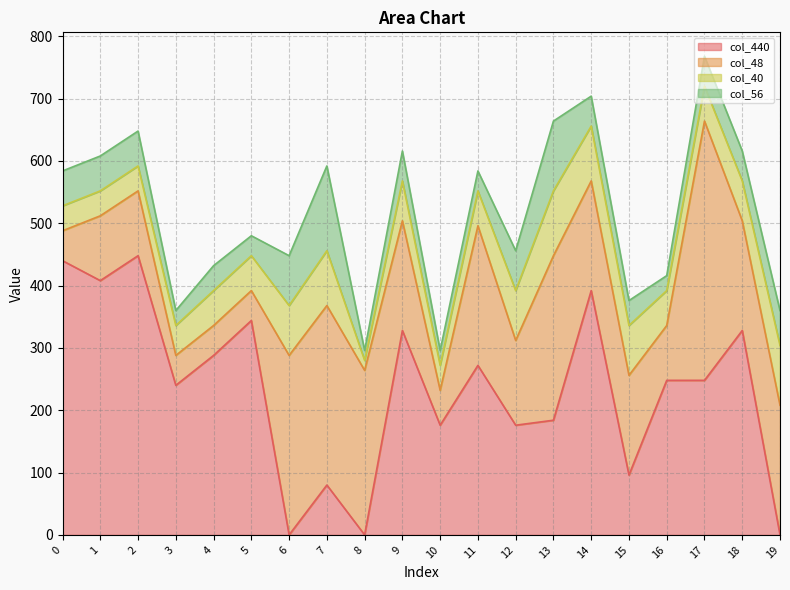

Reading right to left, list all the values displayed in this chart.

col_440: 19=0	18=328	17=248	16=248	15=96	14=392	13=184	12=176	11=272	10=176	9=328	8=0	7=80	6=0	5=344	4=288	3=240	2=448	1=408	0=440
col_48: 19=208	18=176	17=416	16=88	15=160	14=176	13=264	12=136	11=224	10=56	9=176	8=264	7=288	6=288	5=48	4=48	3=48	2=104	1=104	0=48
col_40: 19=96	18=64	17=56	16=56	15=80	14=88	13=104	12=80	11=56	10=40	9=64	8=16	7=88	6=80	5=56	4=56	3=48	2=40	1=40	0=40
col_56: 19=56	18=48	17=48	16=24	15=40	14=48	13=112	12=64	11=32	10=24	9=48	8=16	7=136	6=80	5=32	4=40	3=24	2=56	1=56	0=56